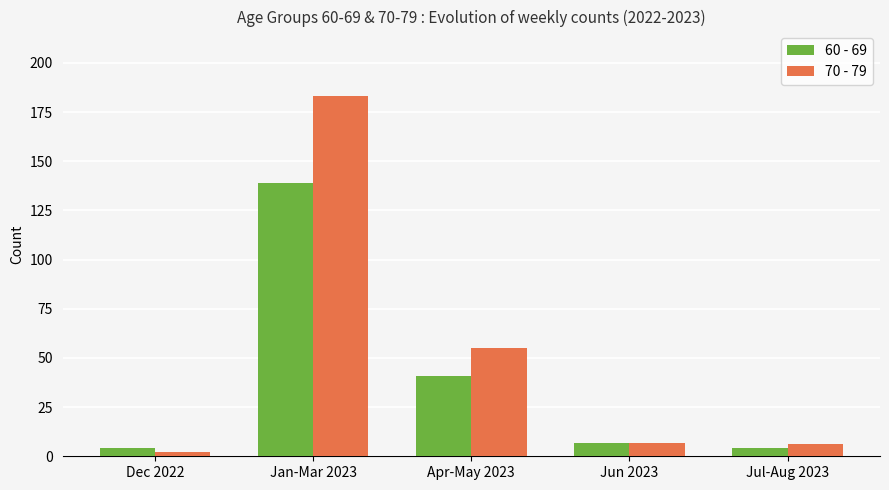

Which category has the lowest value in the 70 - 79 series?

Dec 2022